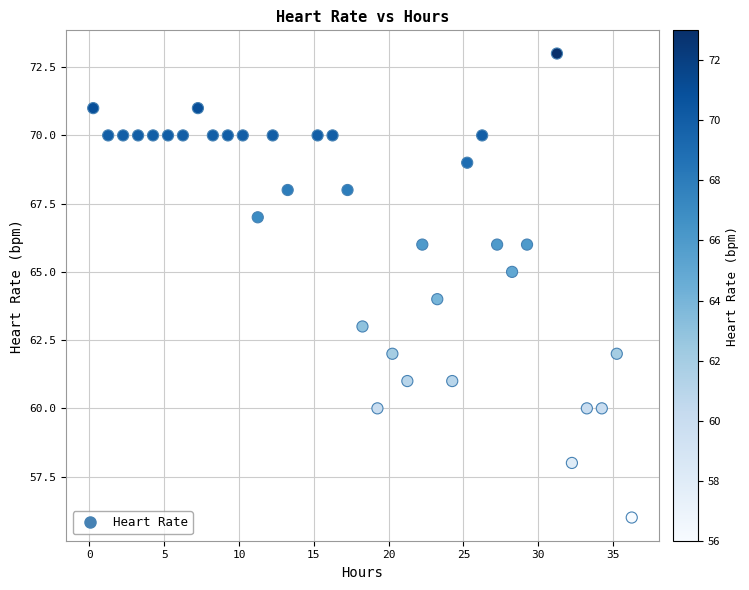

What is the range of Y values (max minus min)?

17